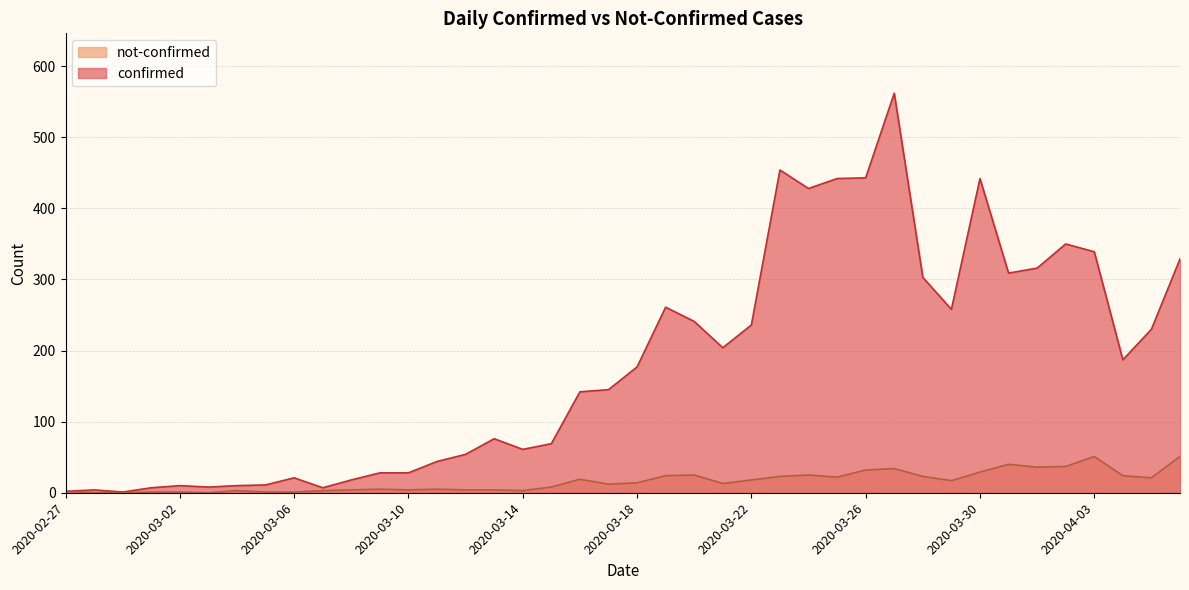

True or false: confirmed and not-confirmed cross at least once.

False